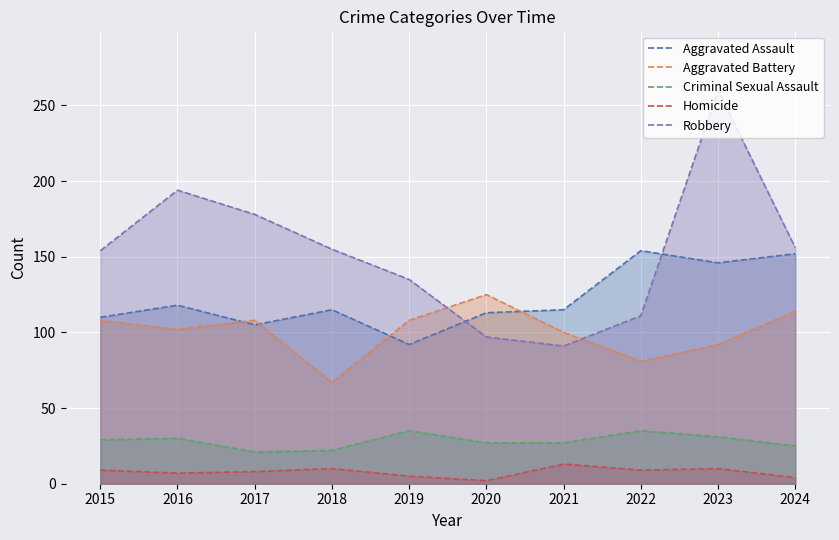

The value of Aggravated Battery at 2021 is 64. True or false?

False